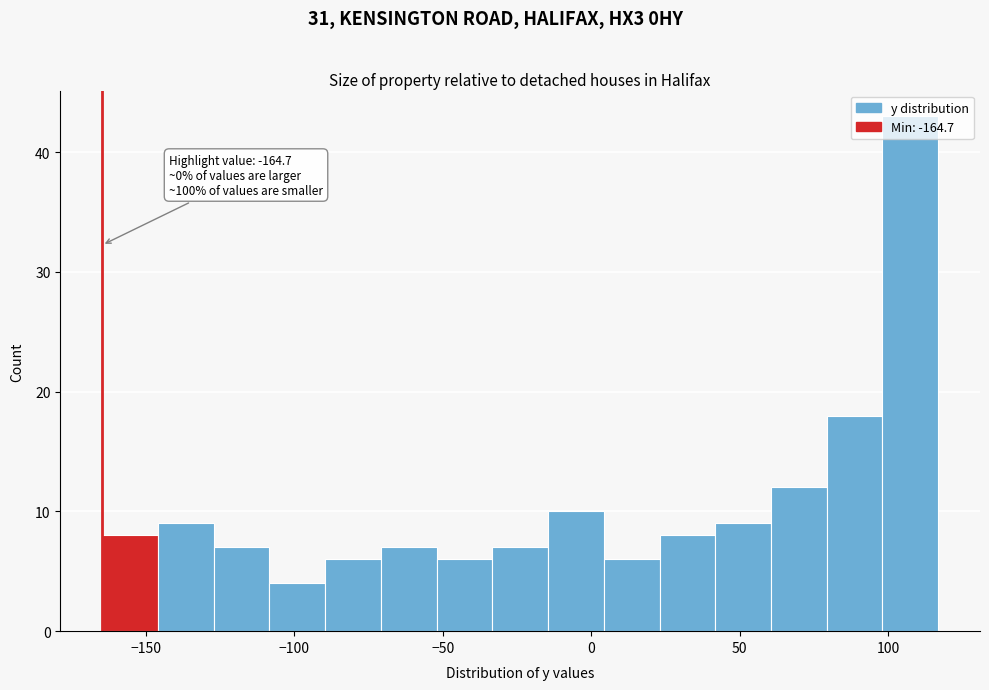

Read against the x-axis, roughly where is the centre of the tallest bar?

105